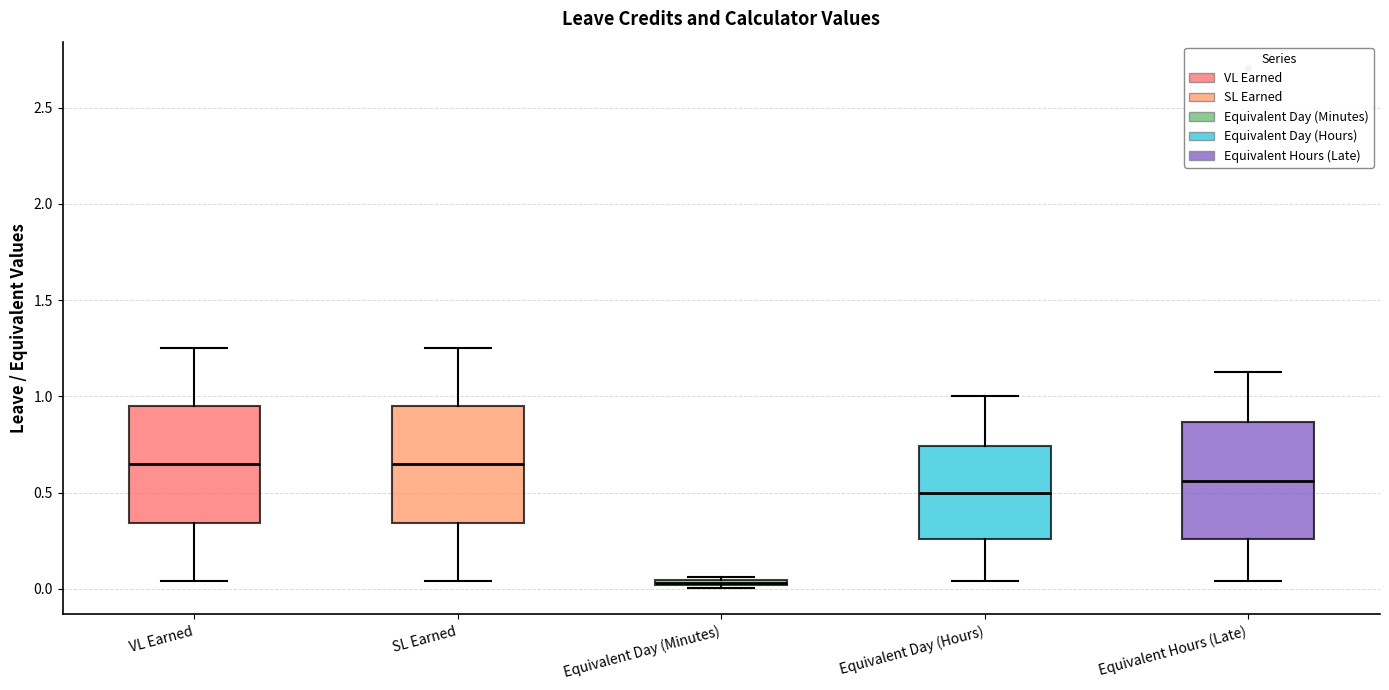

Where does the upper whisker of the box for Equivalent Day (Hours) end on the y-axis? The values are not printed on the chart, so give them approximately, as read against the axis.

1.00